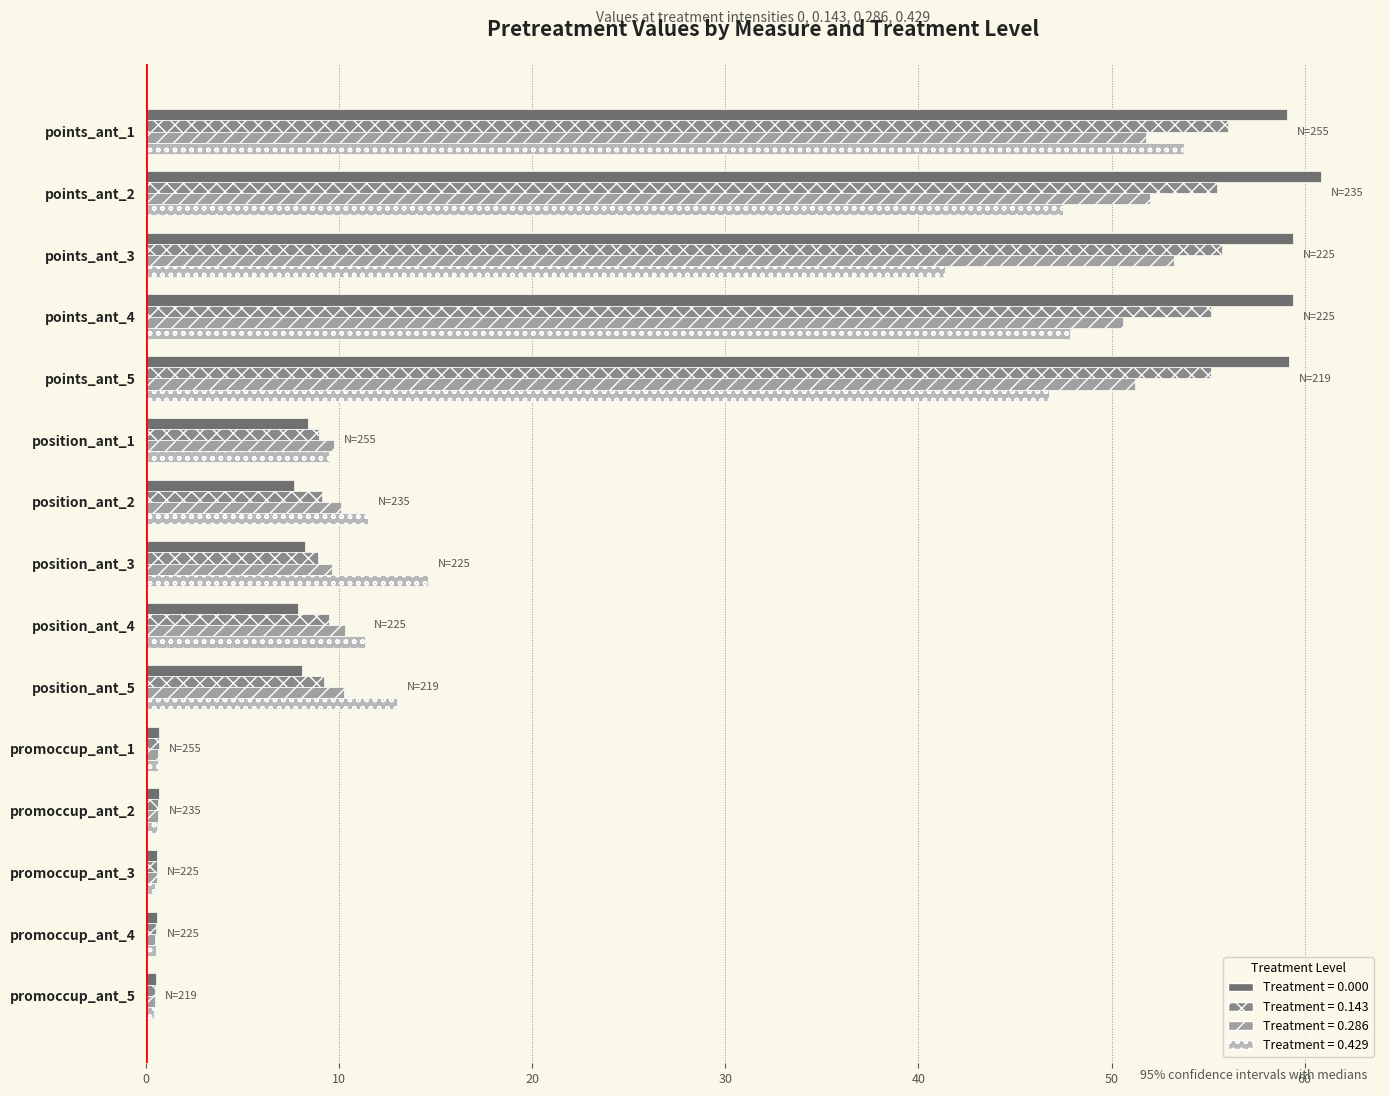

What is the value of the 0.429 bar at the 6th from the left?

9.5